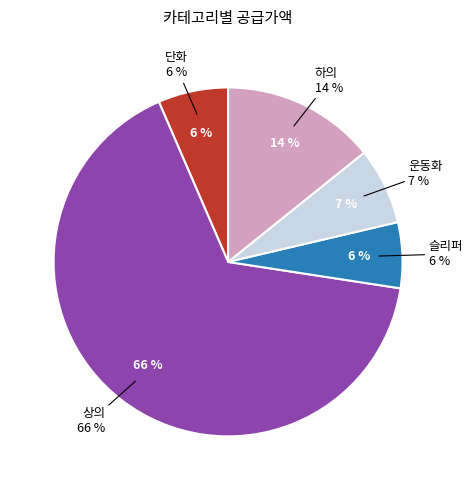

What is the change in value from 상의 to 하의?

-715733000